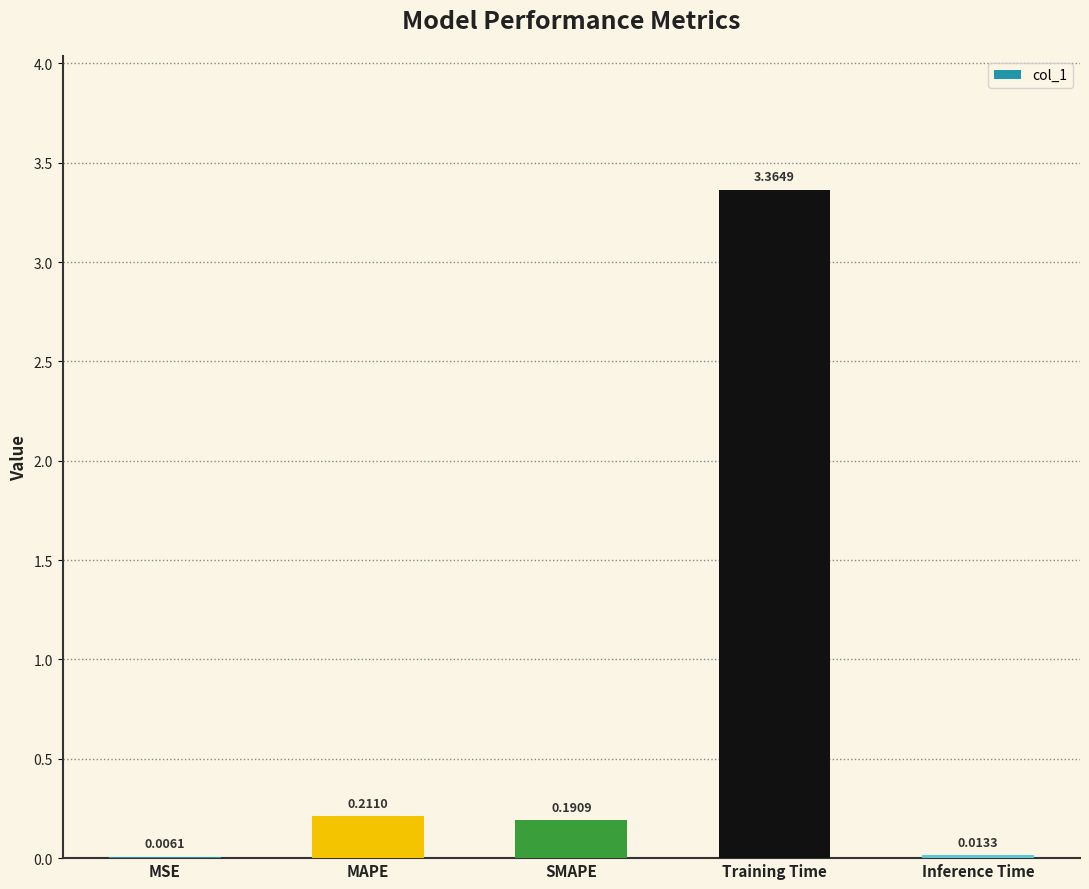

Where is the data nearest to the value 1?

MAPE